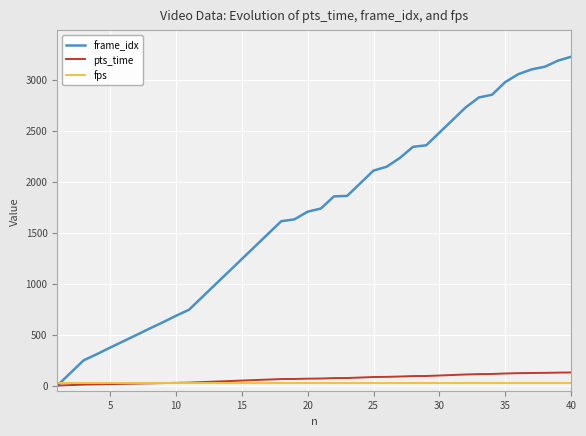

Is this an area chart (filled region under the line)?

No